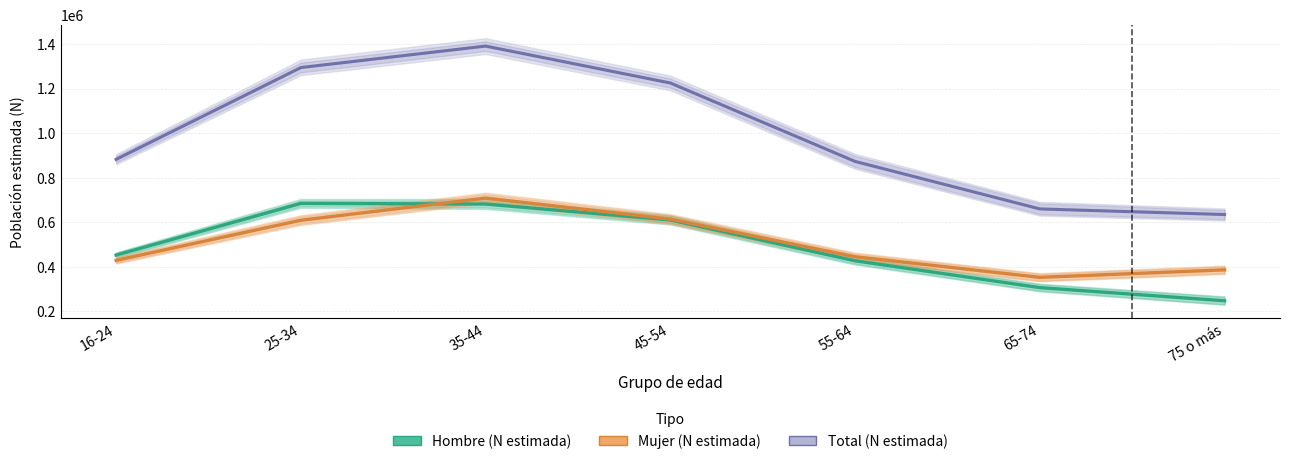

What is the difference between the maximum and minimum values in the Hombre (N estimada) series?

436825